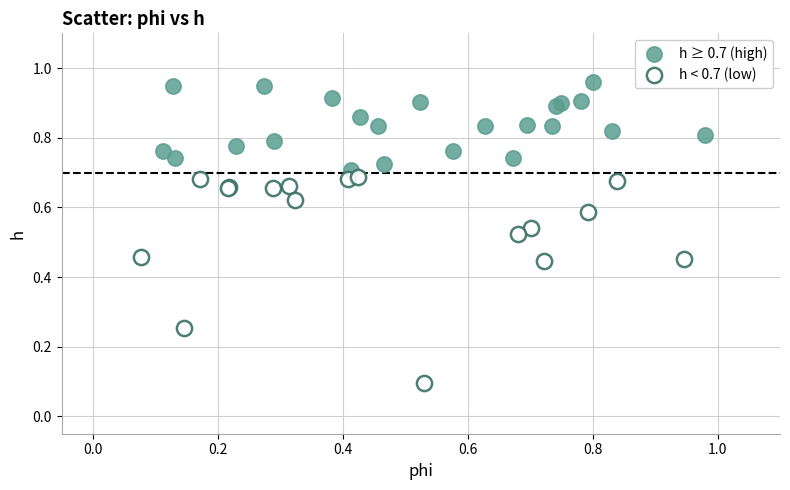

What are all the series names shown in the legend?

h ≥ 0.7 (high), h < 0.7 (low)